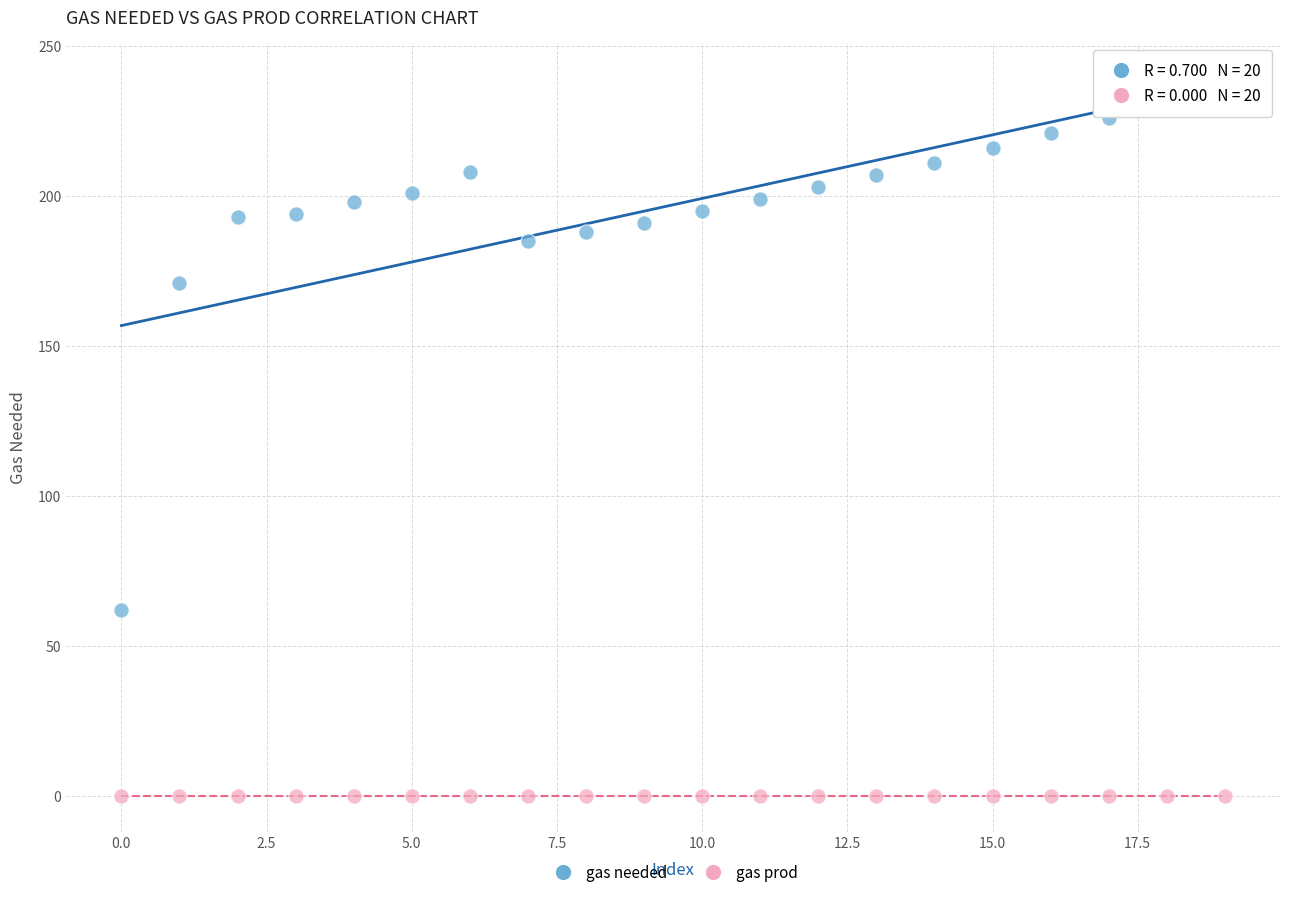

In the gas needed series, what Y value is closest to 150?

171